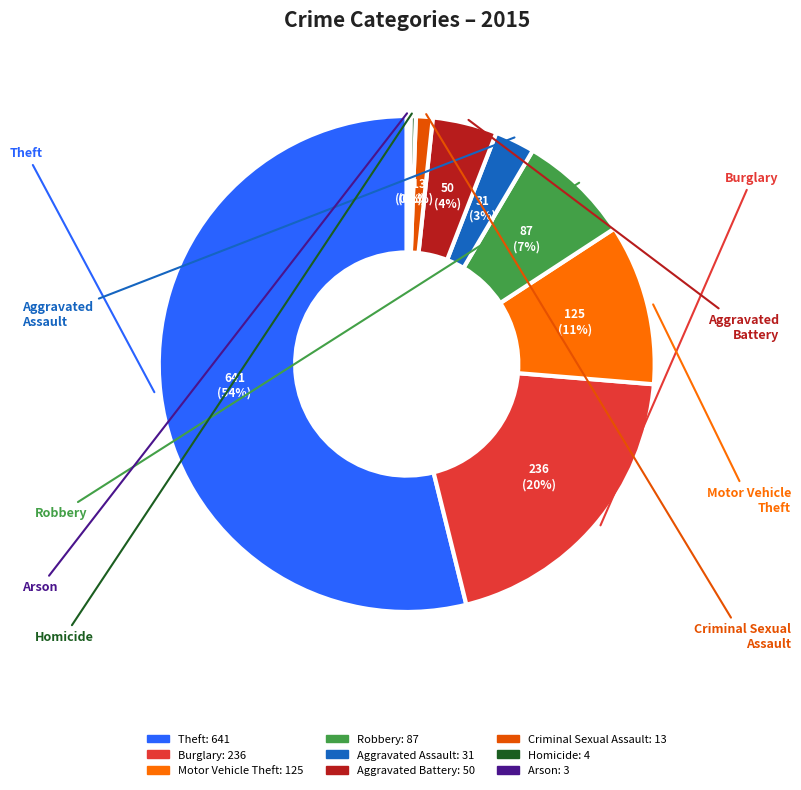

True or false: Burglary accounts for 20% of the total.

True